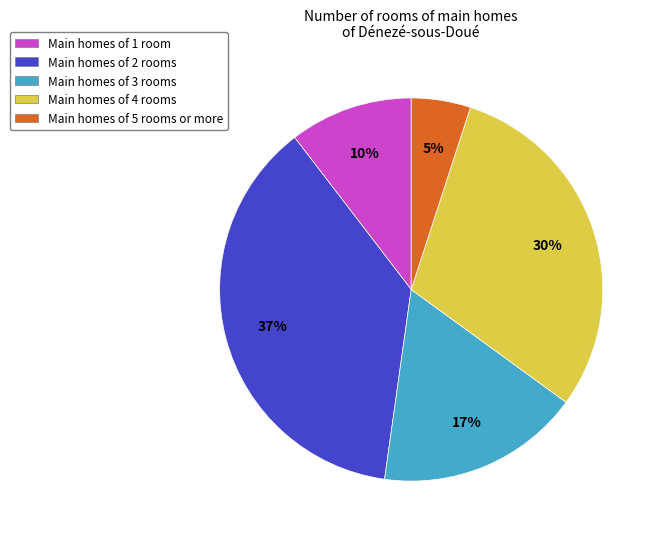

What is the smallest slice in the pie chart?

Main homes of 5 rooms or more